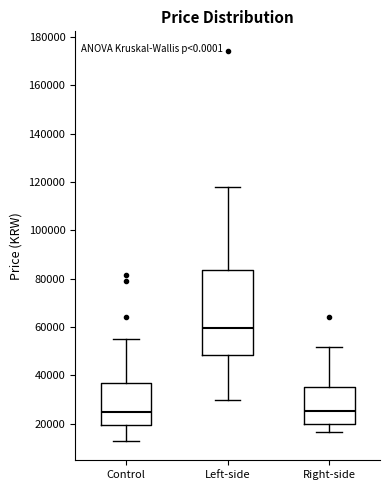

Reading left to right, transcribe this box plot: for each box, give where its median line is, the range the box spans, and where its two whiskers end, as read against the y-axis. The values are not printed on the chart, so give them approximately, as read against the axis.

Control: median 24000, box 20000 to 36000, whiskers 12000 to 54000
Left-side: median 60000, box 48000 to 84000, whiskers 30000 to 118000
Right-side: median 26000, box 20000 to 36000, whiskers 16000 to 52000